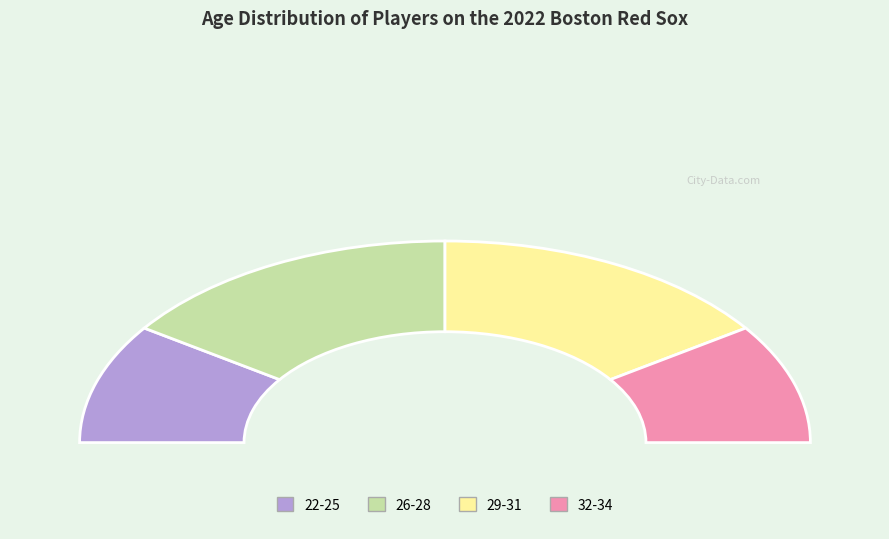

Do 26-28 and 29-31 together represent more than half of the pie?

Yes